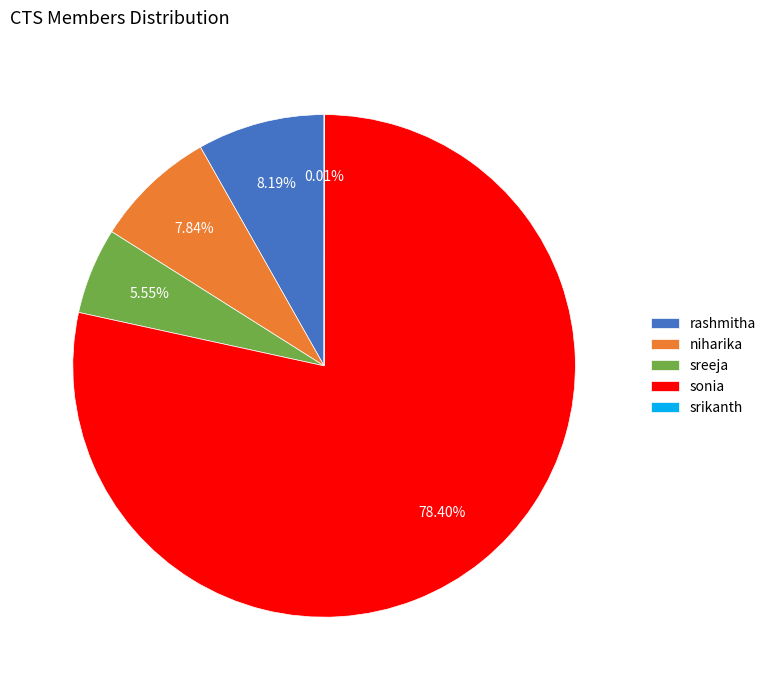

To the nearest percent, what is the difference between the sreeja and sonia slice percentages?

73%